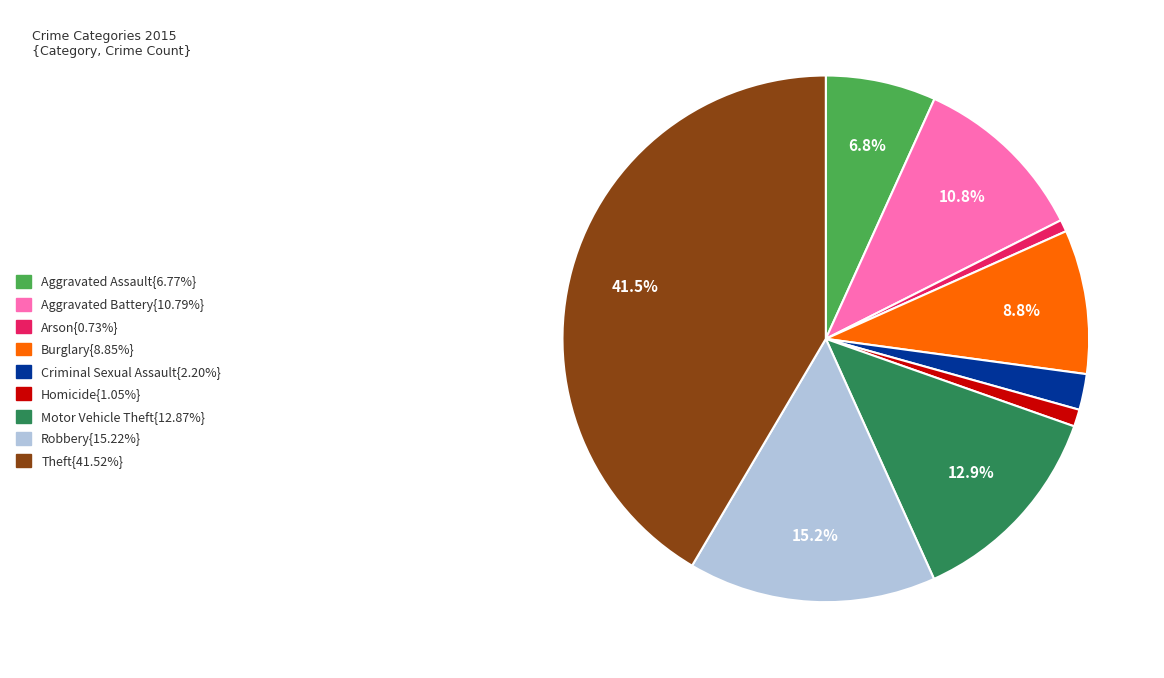

Does any single category account for the majority?

No